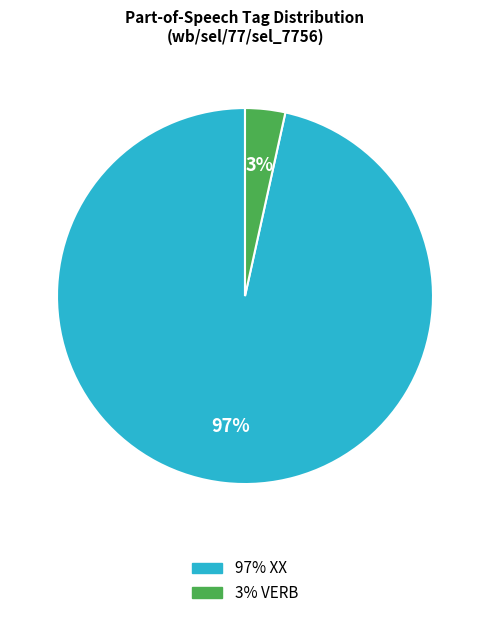

Does any single category account for the majority?

Yes